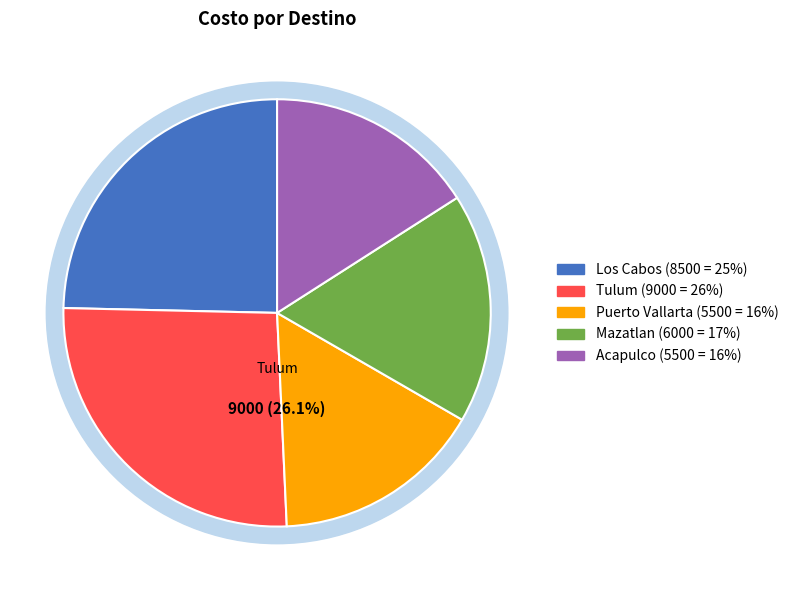

What is the largest slice in the pie chart?

Tulum